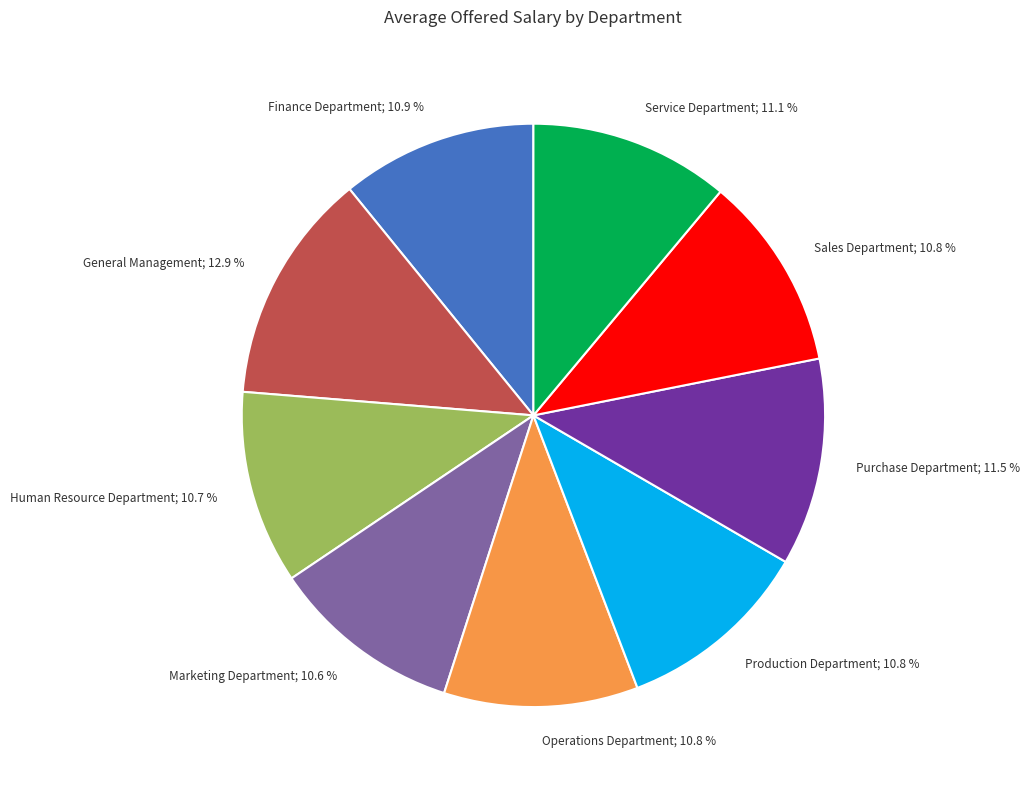

The Sales Department slice represents 11% of the pie. True or false?

True